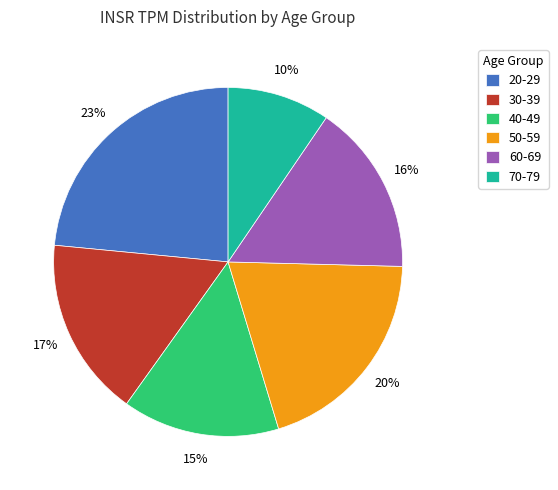

Is there a majority slice in this chart?

No